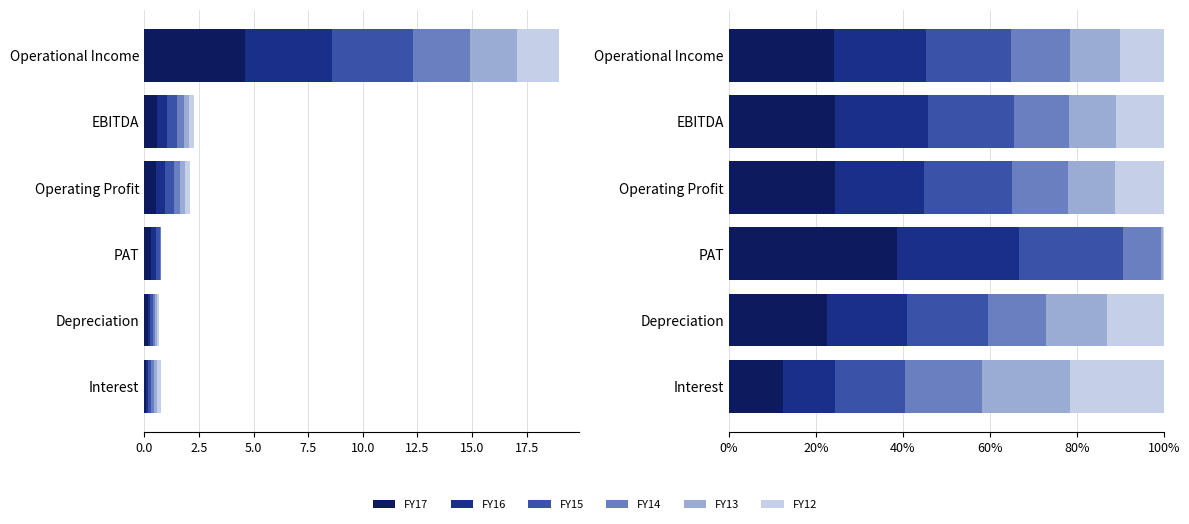

Are the bars horizontal?

Yes